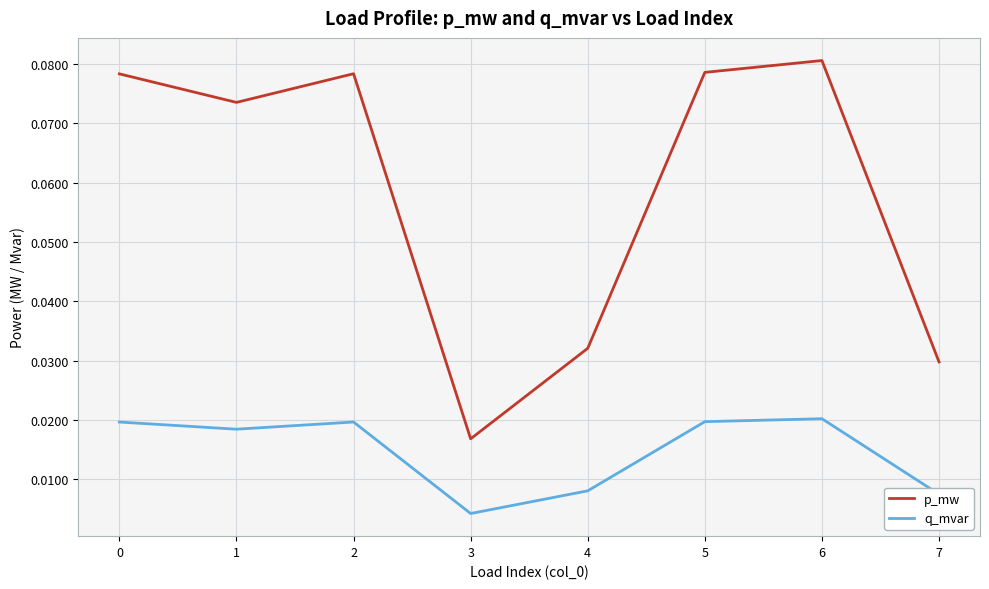

At which label is q_mvar closest to 0?

3